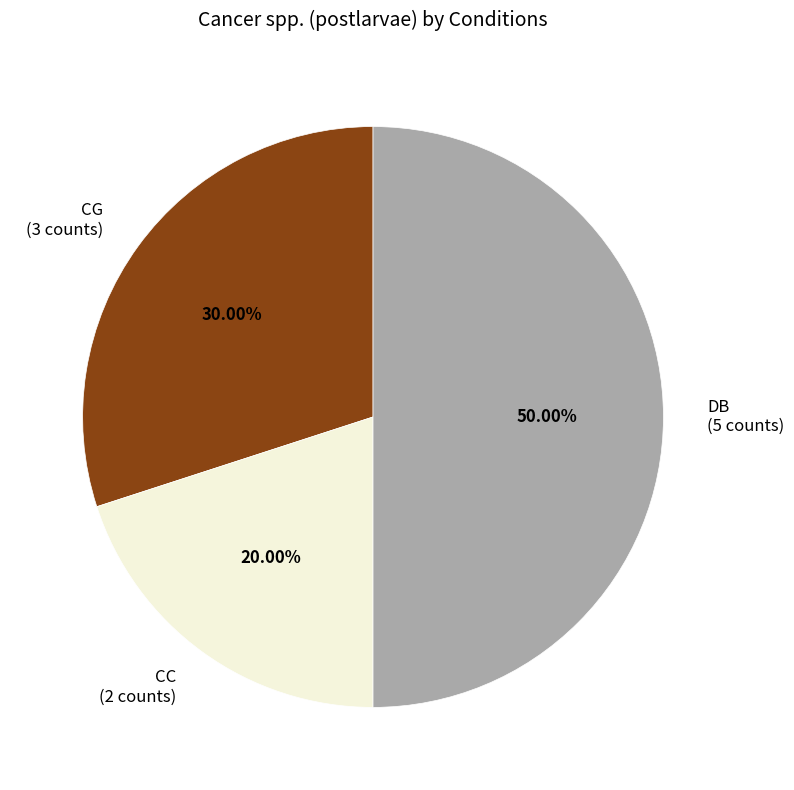

Rank the categories by value from lowest to highest.

CC (2 counts), CG (3 counts), DB (5 counts)